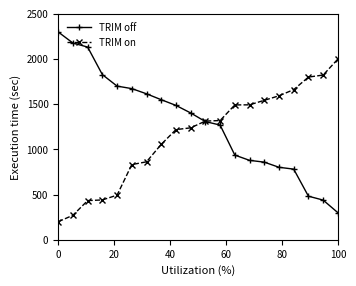

Which series ends up on top after the final intersection of TRIM off and TRIM on?

TRIM on